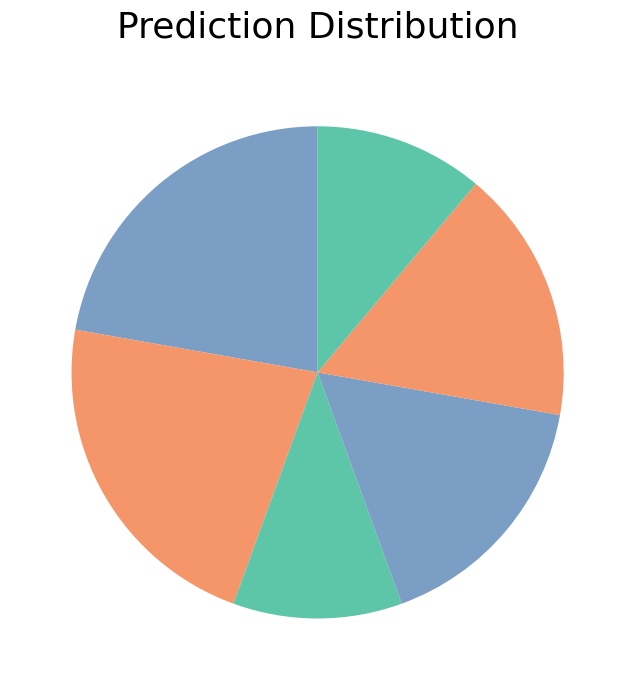

Count the number of slices in the pie.

6